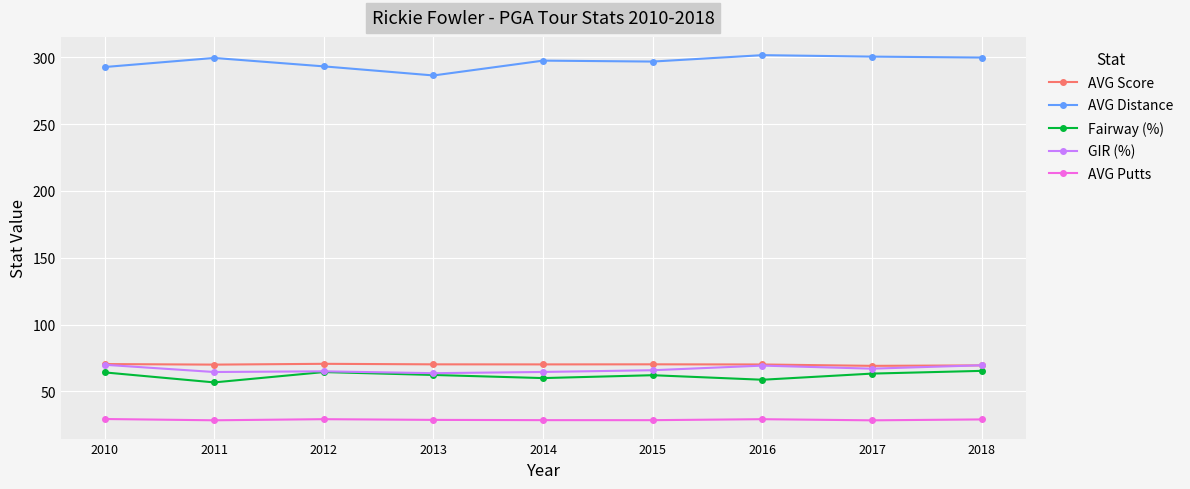

The value of AVG Putts at 2011 is 28.4. True or false?

True